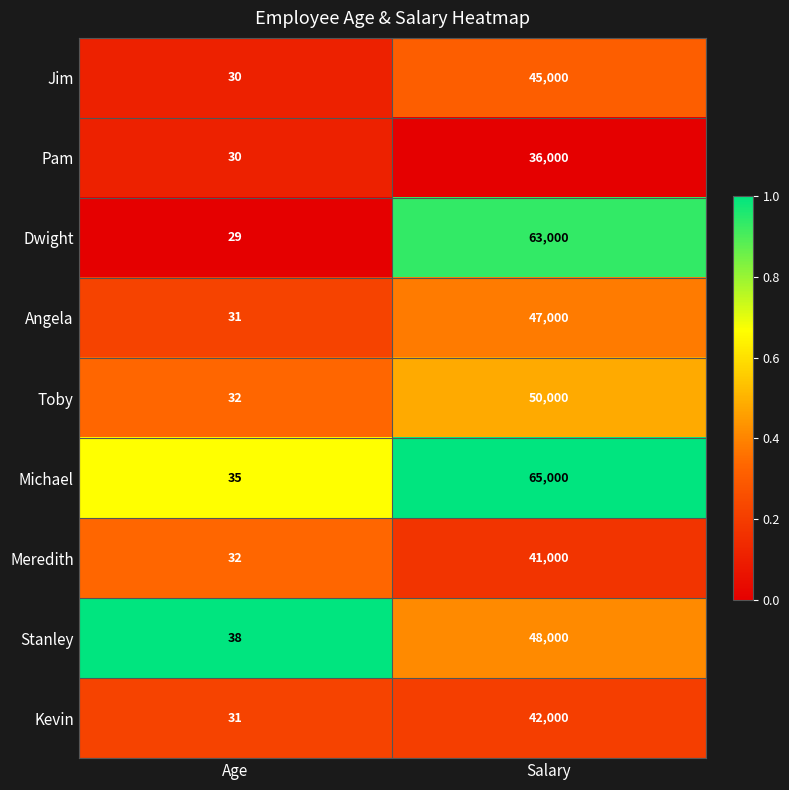

The value of Meredith at Salary is 55764. True or false?

False